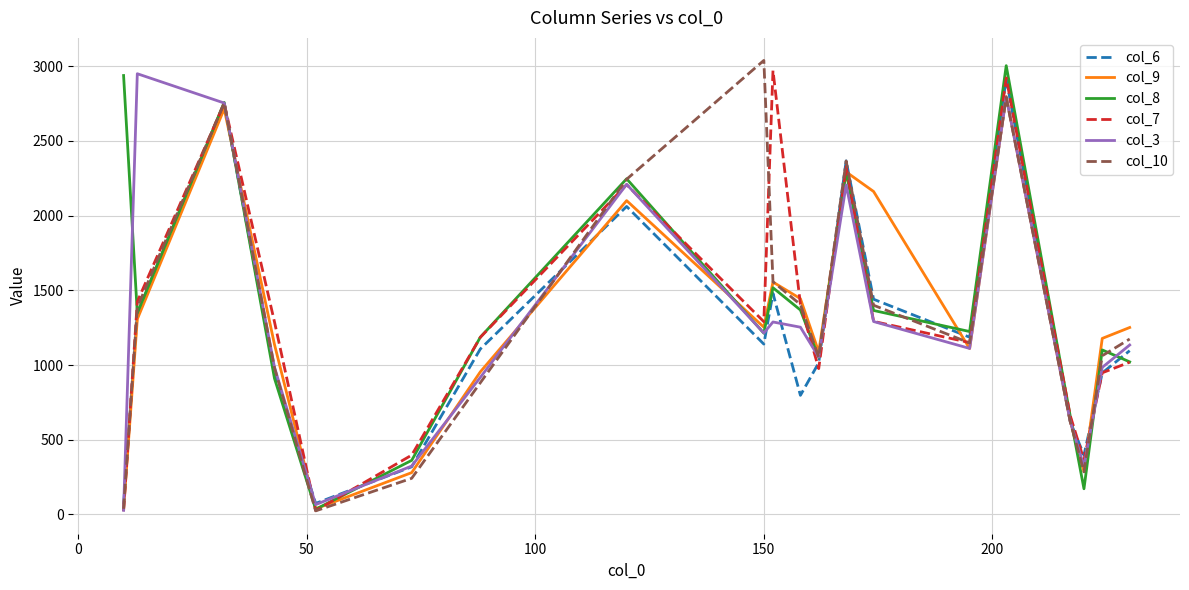

What are all the series names shown in the legend?

col_6, col_9, col_8, col_7, col_3, col_10